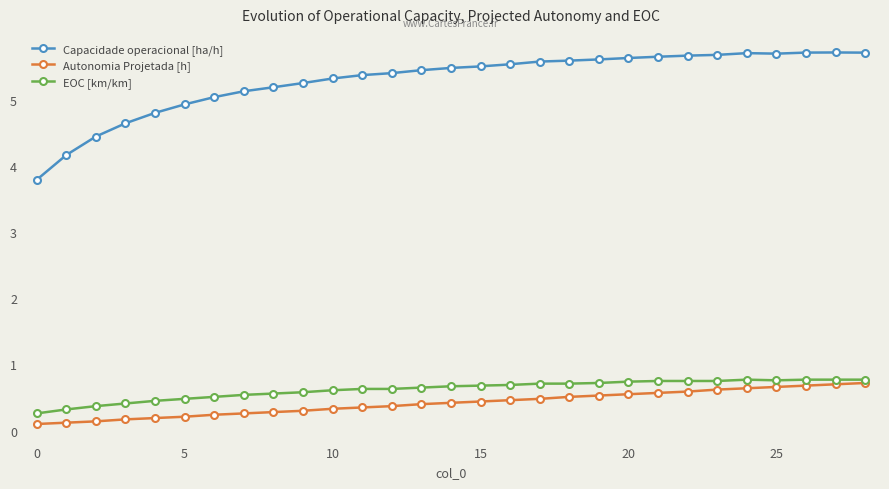

How many lines are shown in the chart?

3